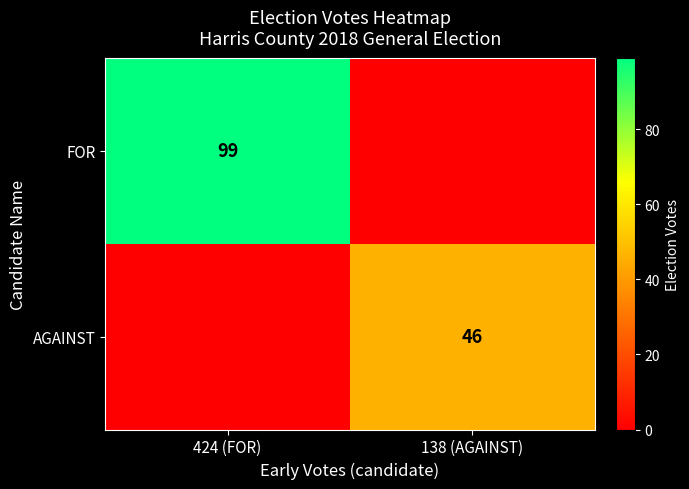

Is it true that FOR equals 99 at 424 (FOR)?

True